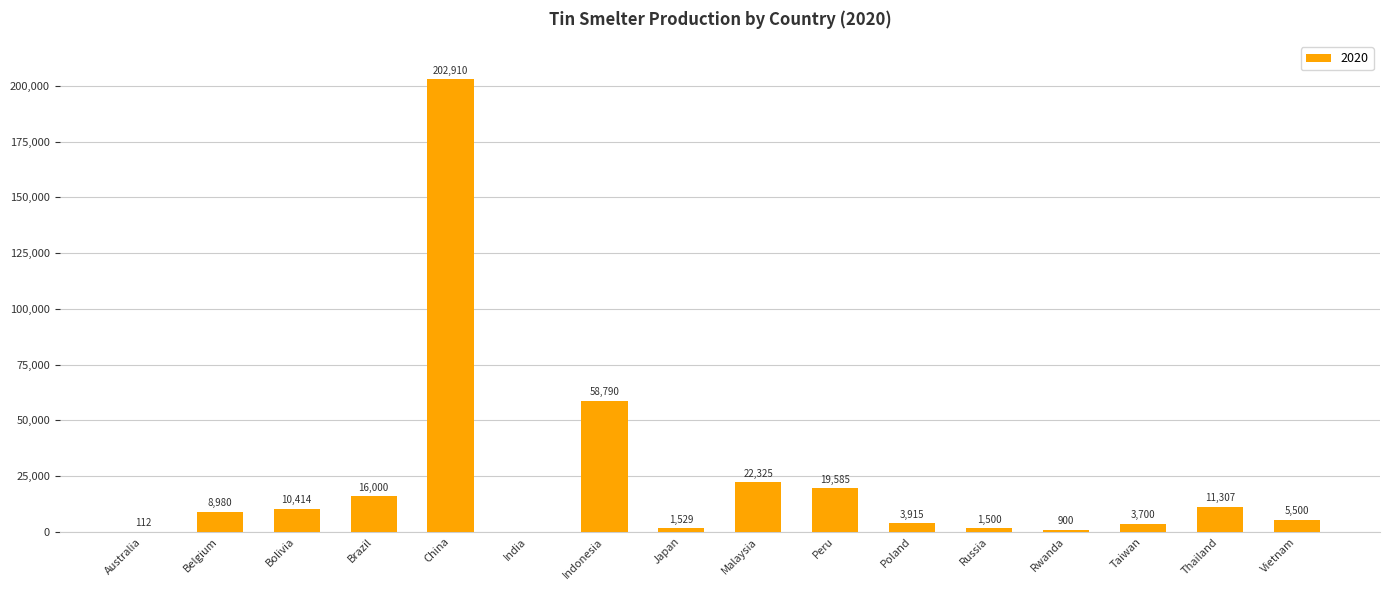

How many values are above zero?

15